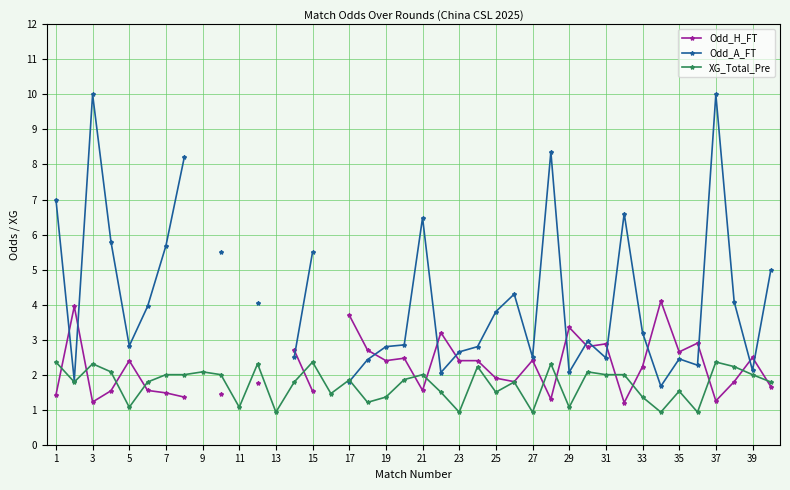

What is the maximum value for XG_Total_Pre?

2.4